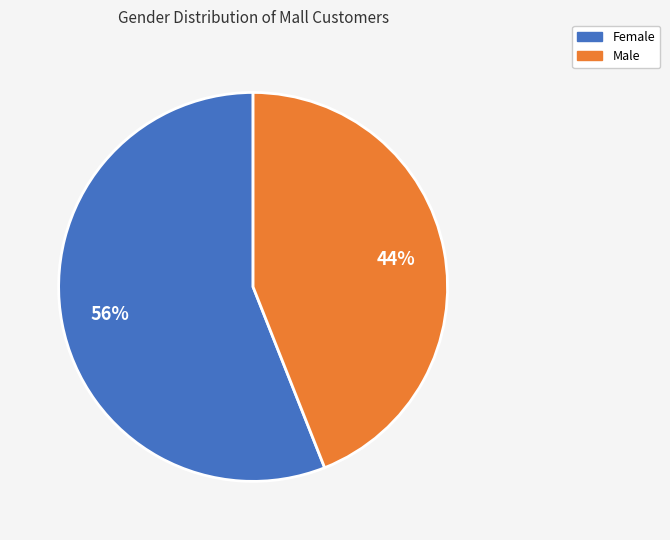

Which has a higher value, Male or Female?

Female